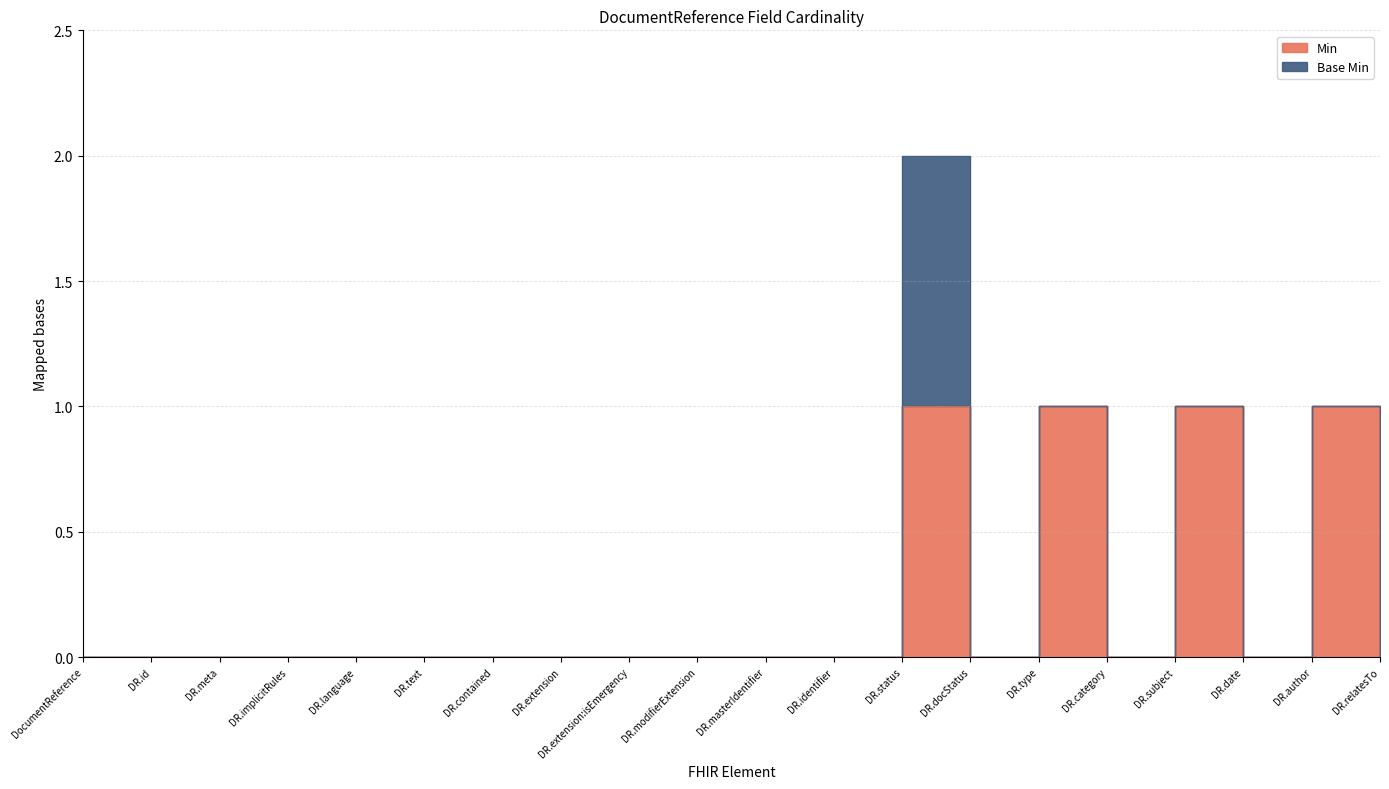

Rank the categories by value from highest to lowest.

DR.status, DR.type, DR.subject, DR.author, DocumentReference, DR.id, DR.meta, DR.implicitRules, DR.language, DR.text, DR.contained, DR.extension, DR.extension:isEmergency, DR.modifierExtension, DR.masterIdentifier, DR.identifier, DR.docStatus, DR.category, DR.date, DR.relatesTo